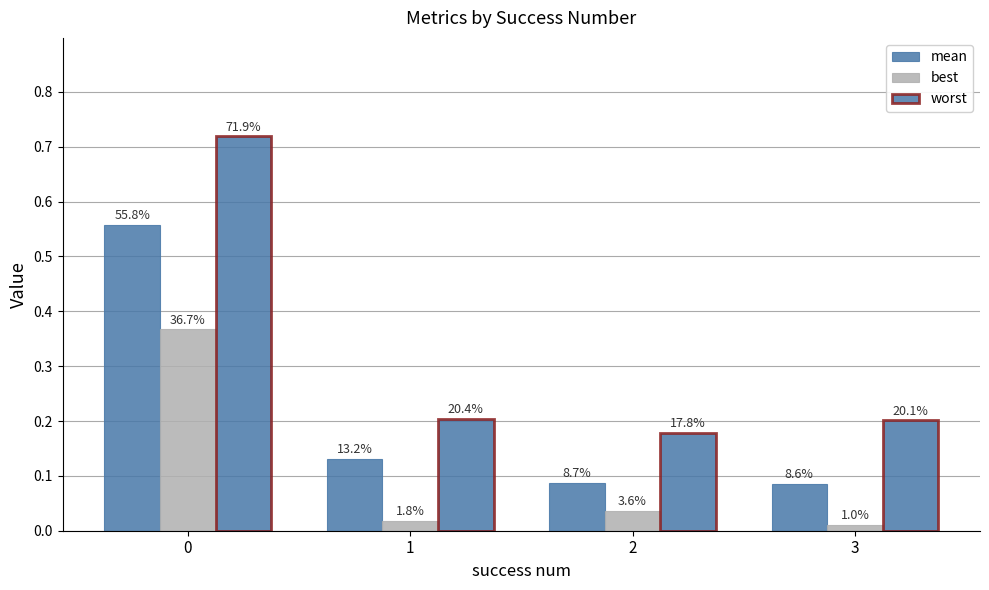

Are the bars horizontal?

No